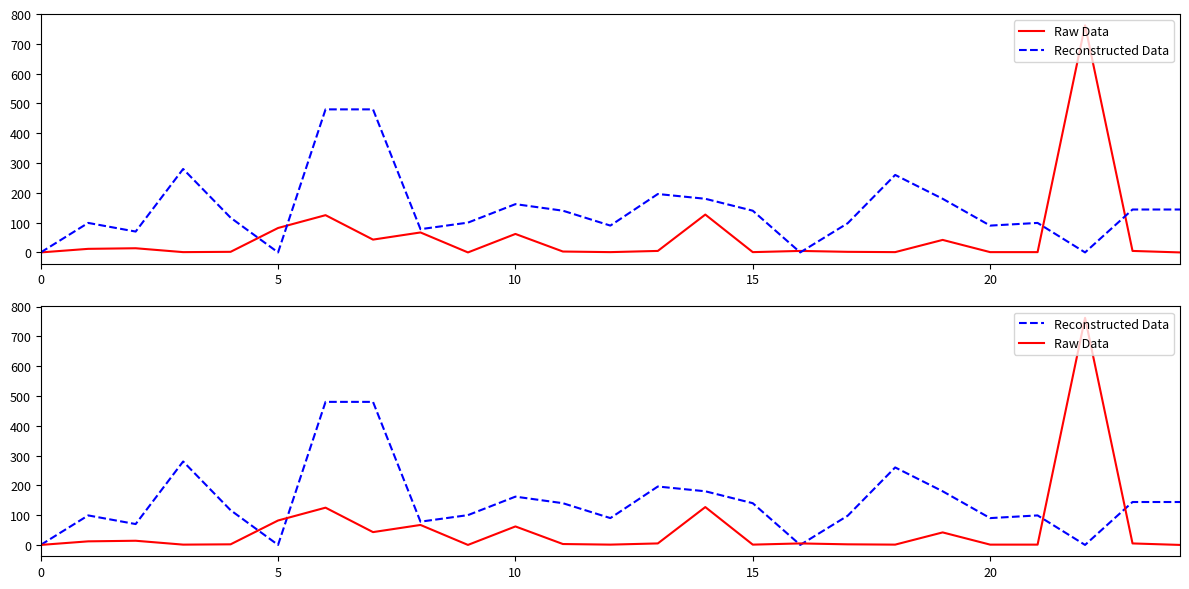

What is the average value of the Reconstructed Data series?

145.1